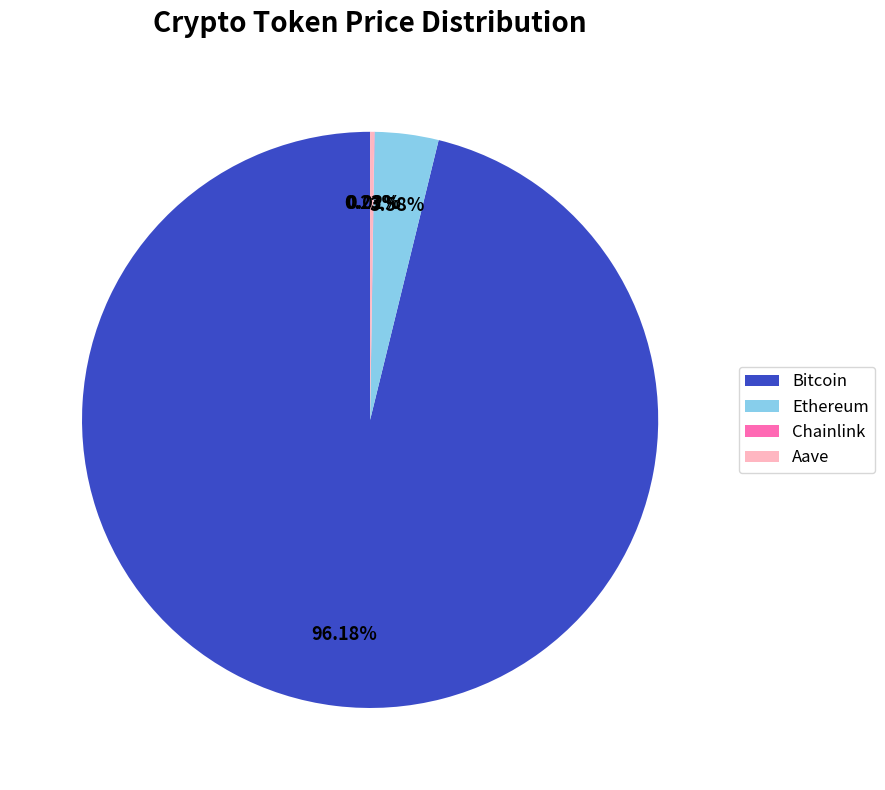

True or false: Bitcoin accounts for 96% of the total.

True